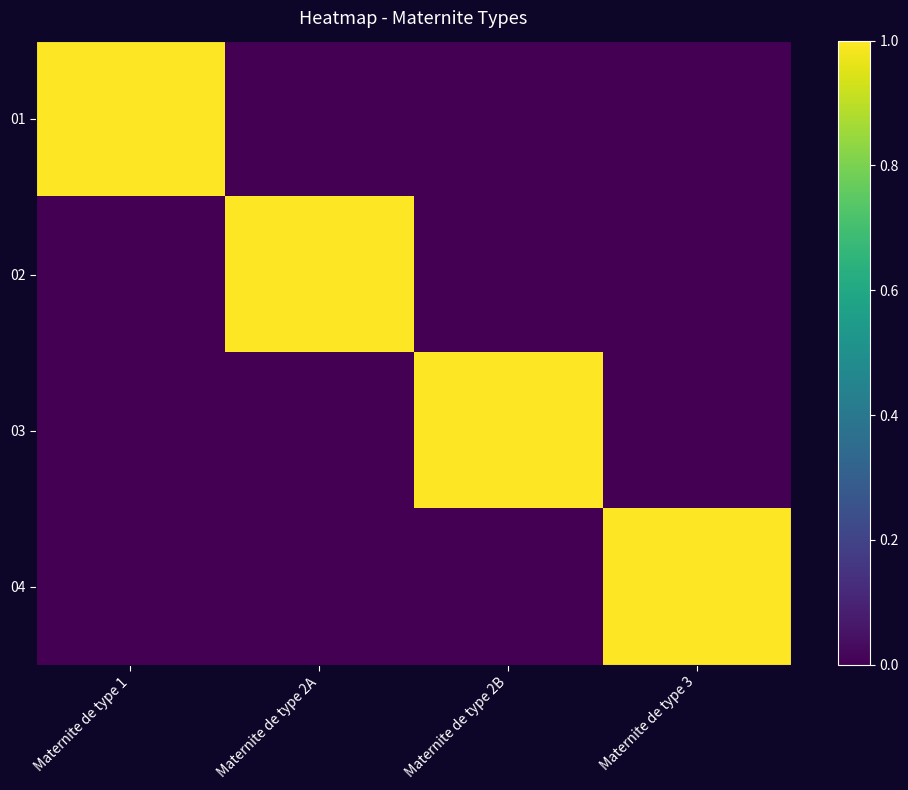

Reading left to right, what are all the values shown in this chart?

01: Maternite de type 1=1	Maternite de type 2A=0	Maternite de type 2B=0	Maternite de type 3=0
02: Maternite de type 1=0	Maternite de type 2A=1	Maternite de type 2B=0	Maternite de type 3=0
03: Maternite de type 1=0	Maternite de type 2A=0	Maternite de type 2B=1	Maternite de type 3=0
04: Maternite de type 1=0	Maternite de type 2A=0	Maternite de type 2B=0	Maternite de type 3=1